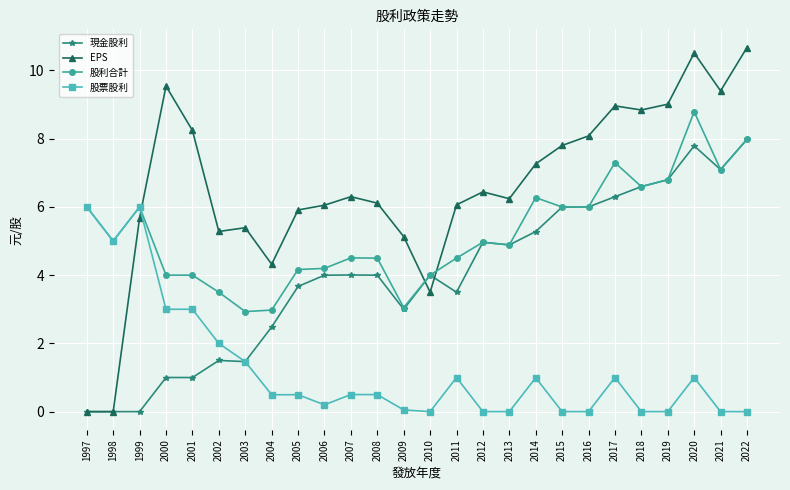

Does the chart have visible grid lines?

Yes